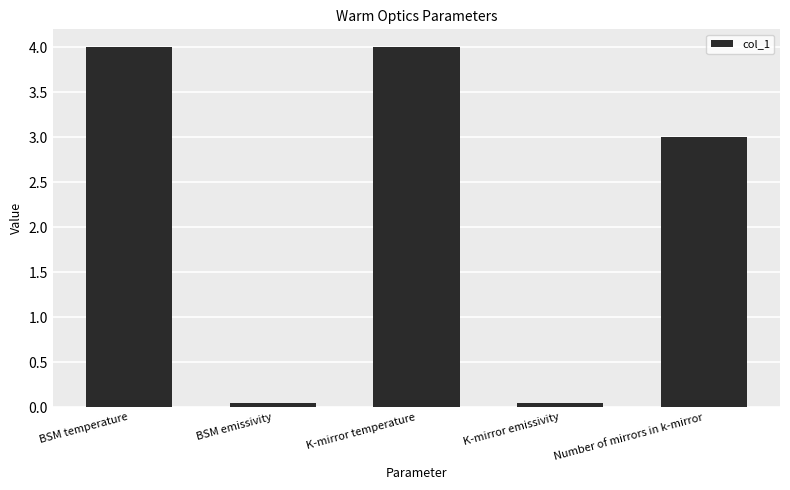

Between K-mirror temperature and K-mirror emissivity, which is larger?

K-mirror temperature